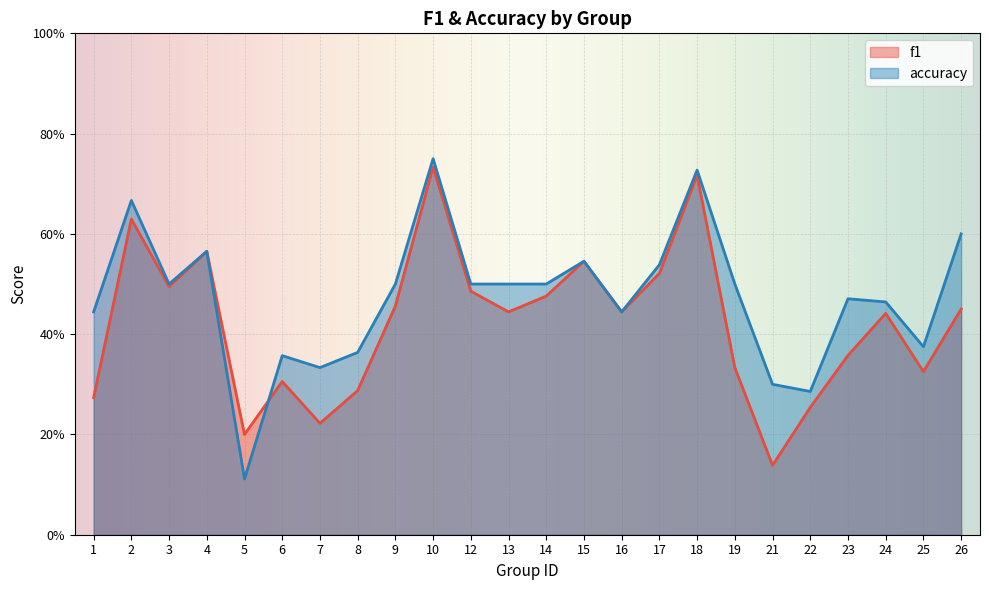

List the series in order of their overall mean, lowest first.

f1, accuracy